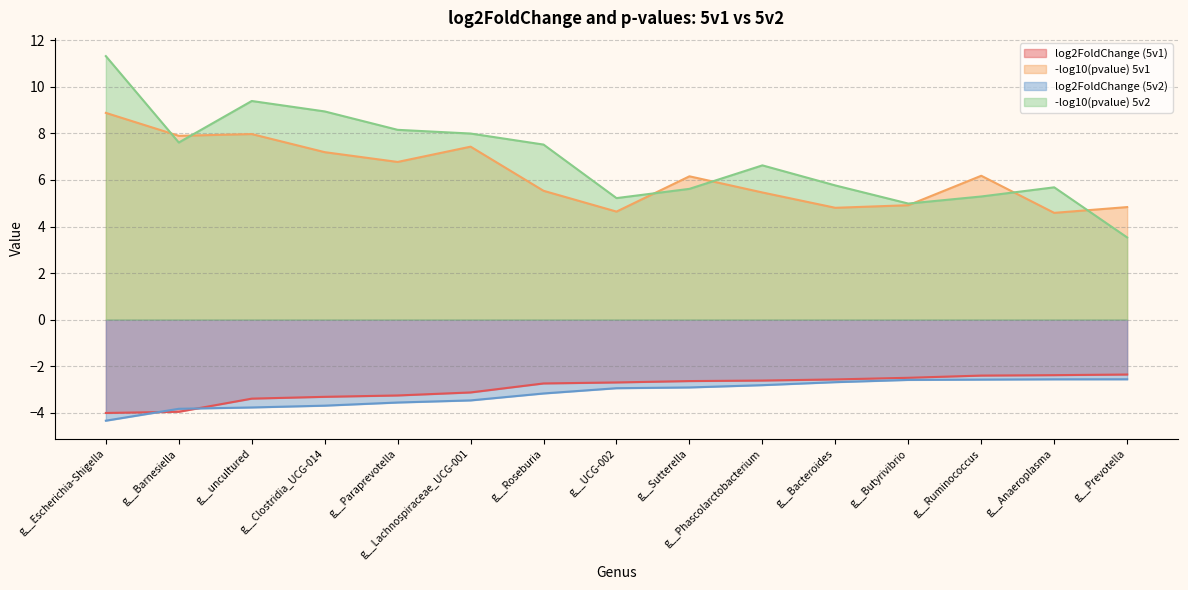

Between g__Paraprevotella and g__Ruminococcus, which series saw the biggest shift?

-log10(pvalue) 5v2